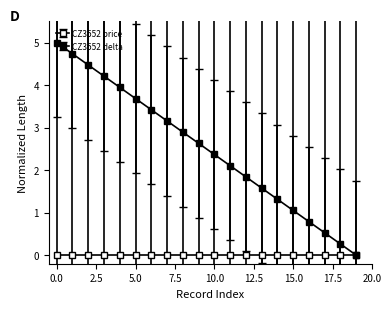

How many values in the CZ3552 delta series are below 2?

8